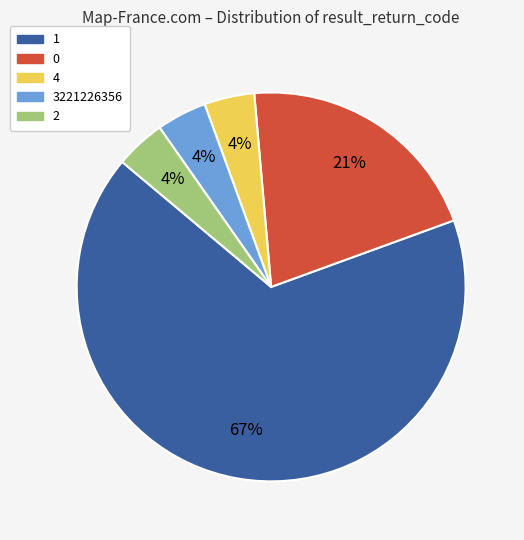

Is there a majority slice in this chart?

Yes